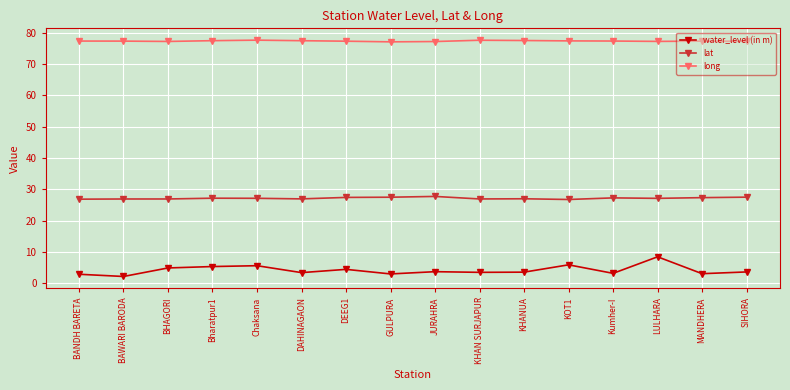

What position from the left is Kumher-I?

13